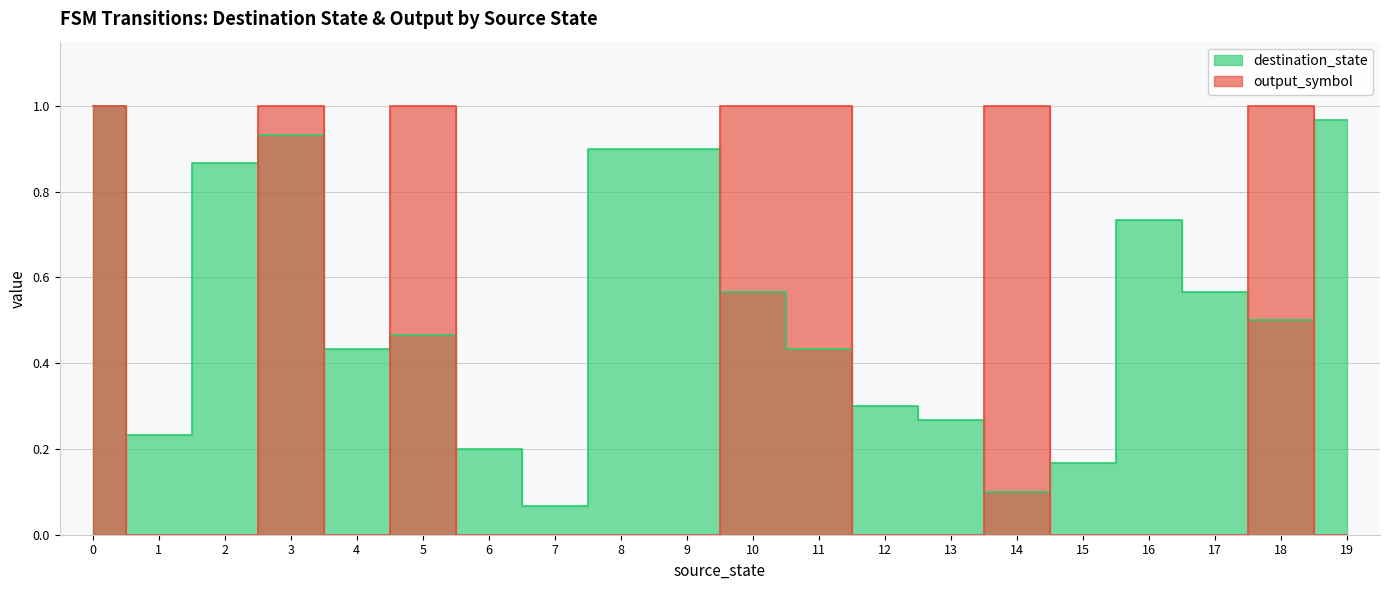

In destination_state, how many points are lower than both neighbors (excluding endpoints)?

5